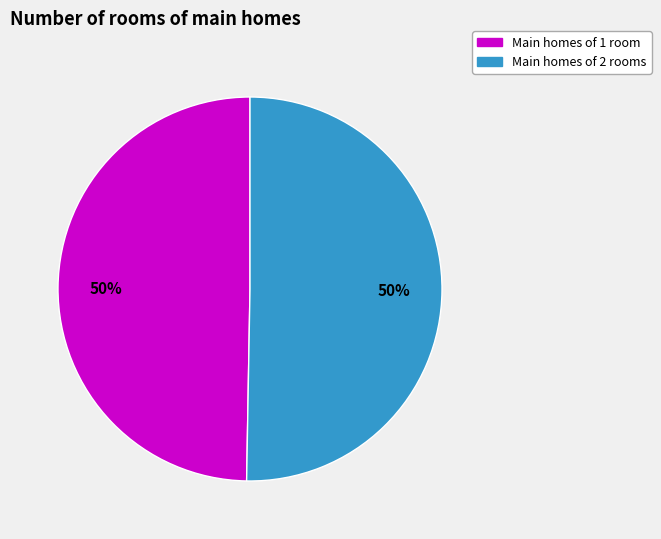

To the nearest percent, what portion does Main homes of 2 rooms represent?

50%